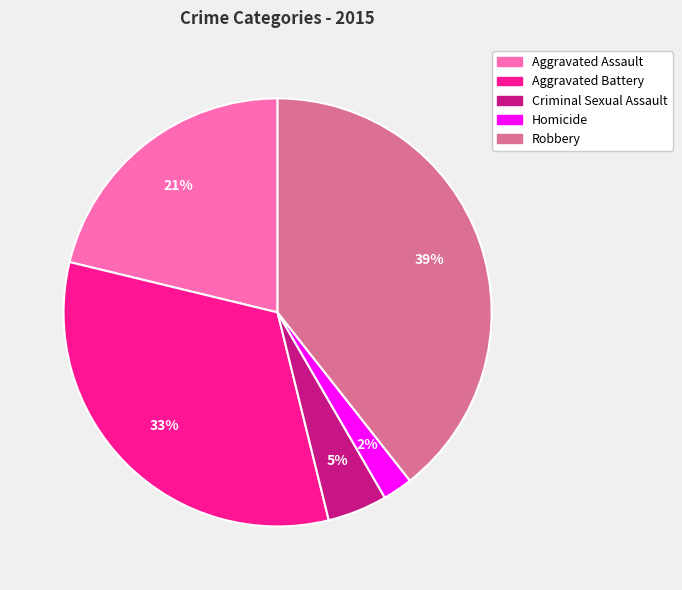

To the nearest percent, what is the difference between the largest and smallest slice percentages?

37%